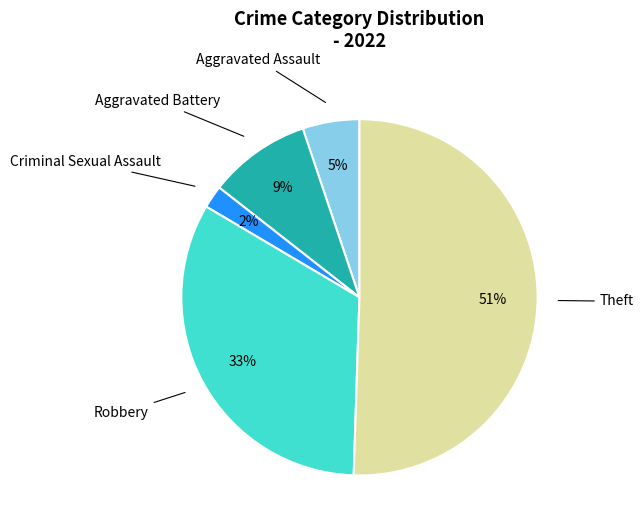

To the nearest percent, what is the average slice percentage?

20%